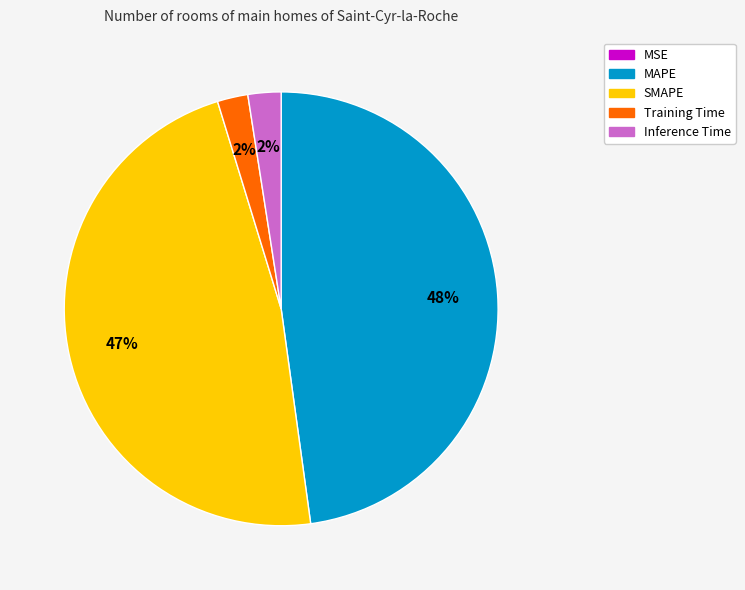

Which has a higher value, SMAPE or Training Time?

SMAPE